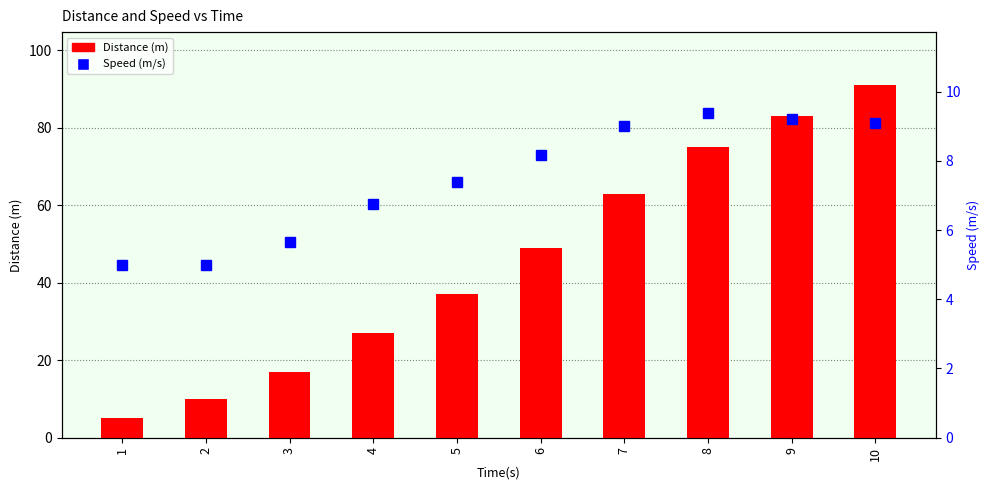

What is the smallest value displayed?

5.0